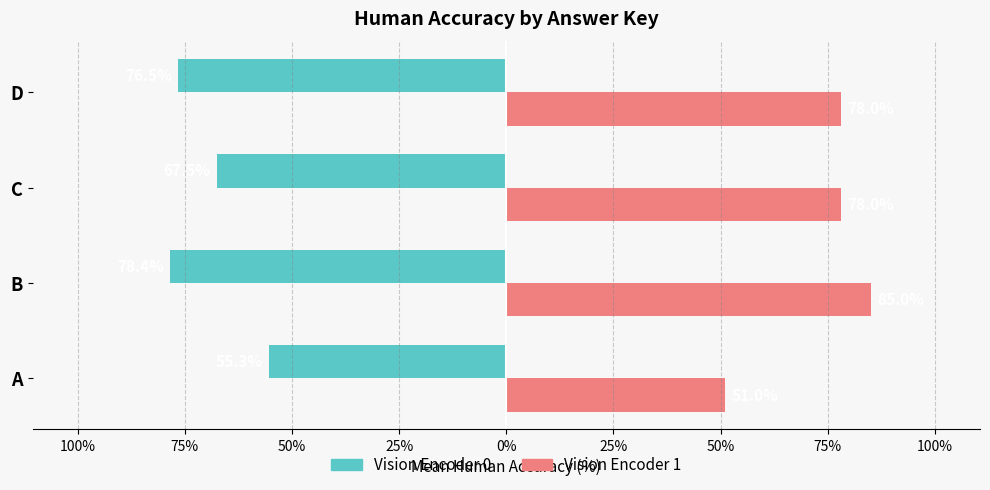

What are all the series names shown in the legend?

Vision Encoder 0, Vision Encoder 1